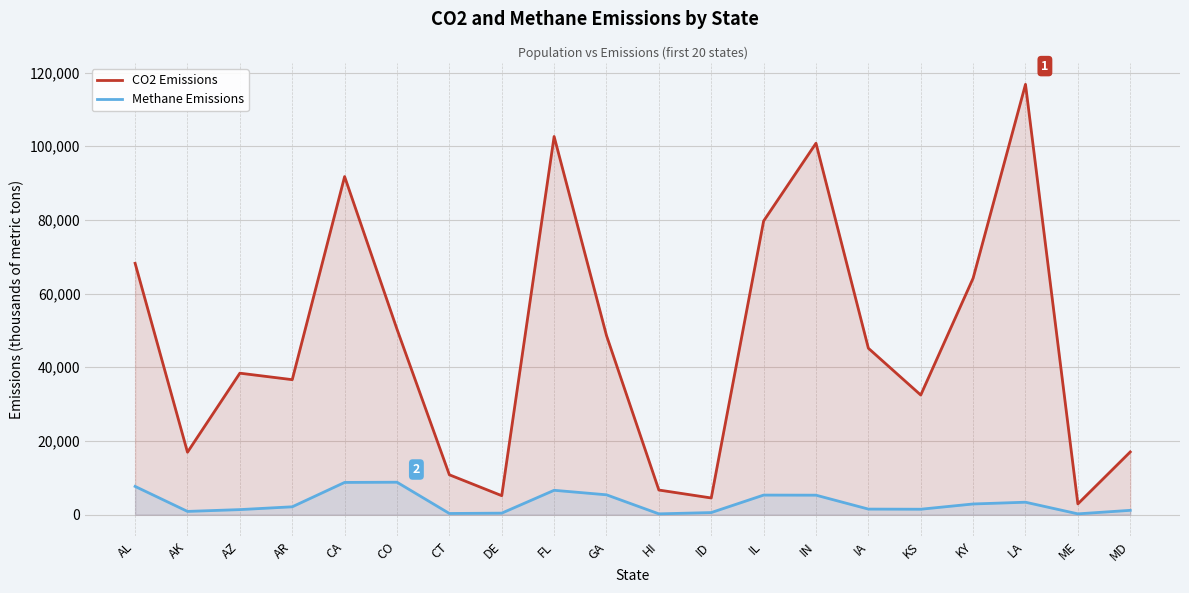

List the series in order of their overall mean, highest first.

CO2 Emissions, Methane Emissions